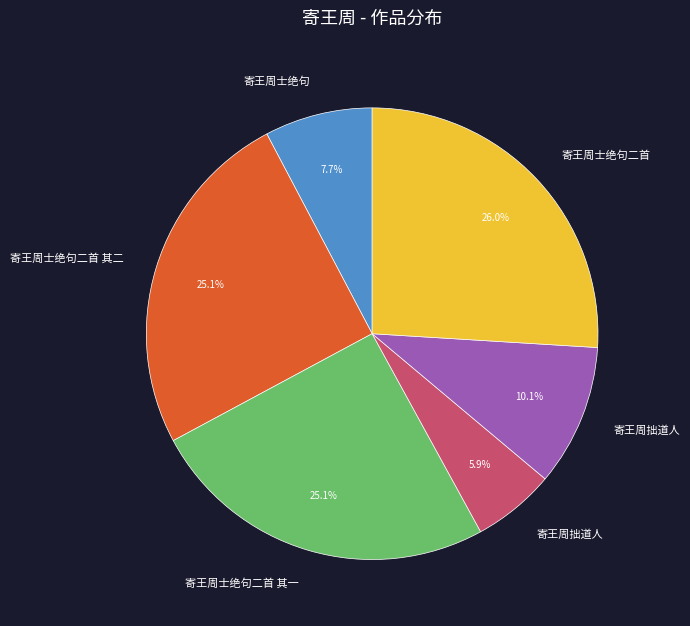

Is there any slice that represents more than half of the pie?

No